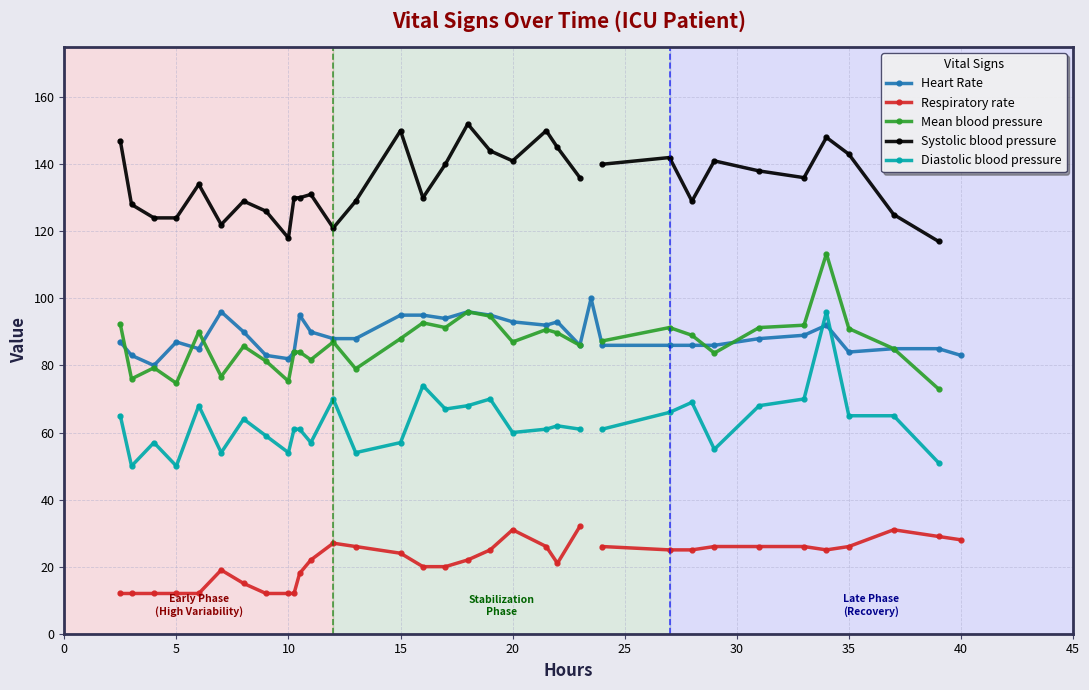

What is the label of the 12th point from the left?

11